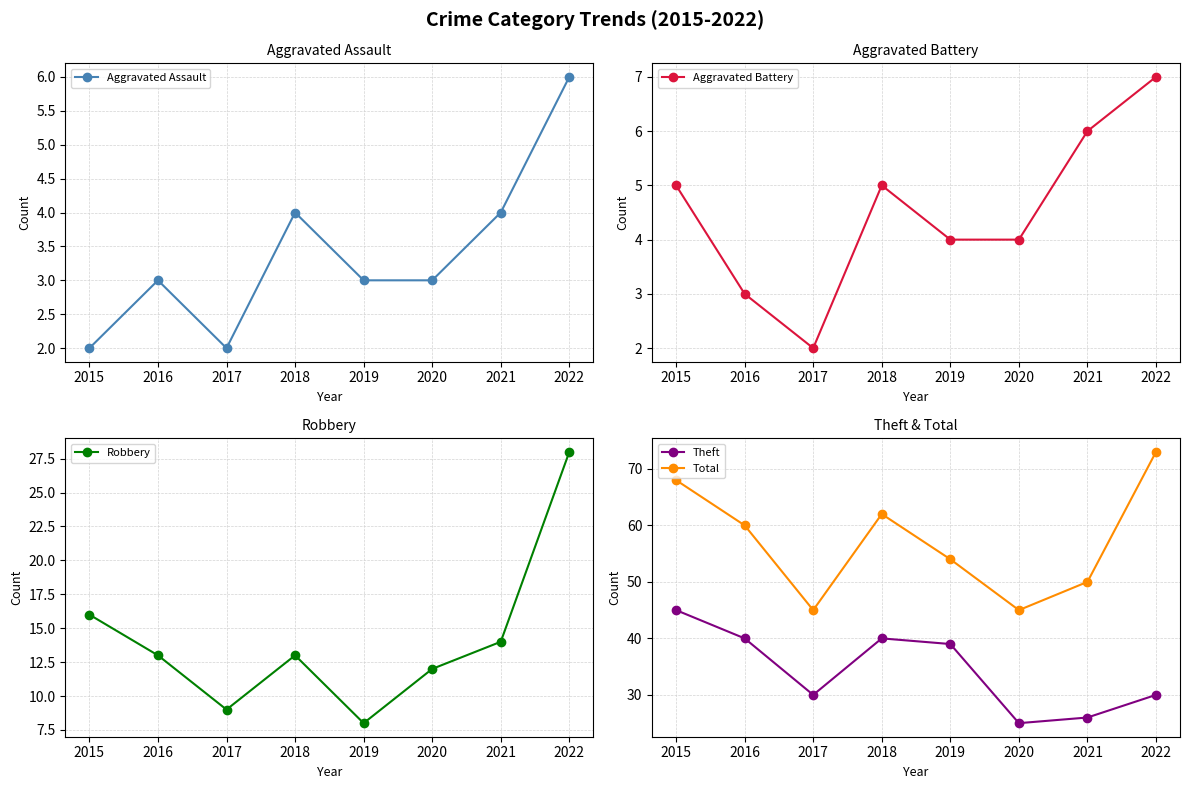

True or false: Aggravated Battery and Aggravated Assault intersect in this chart.

False